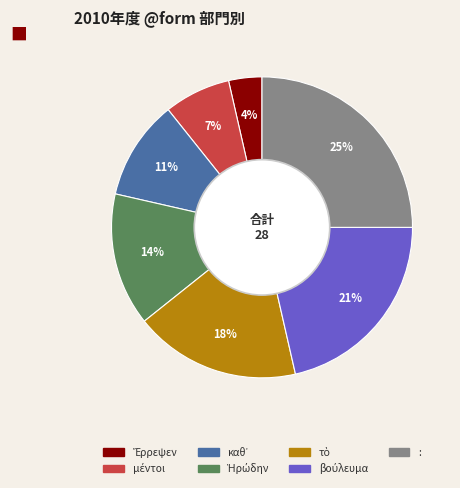

How many segments does this pie chart have?

7